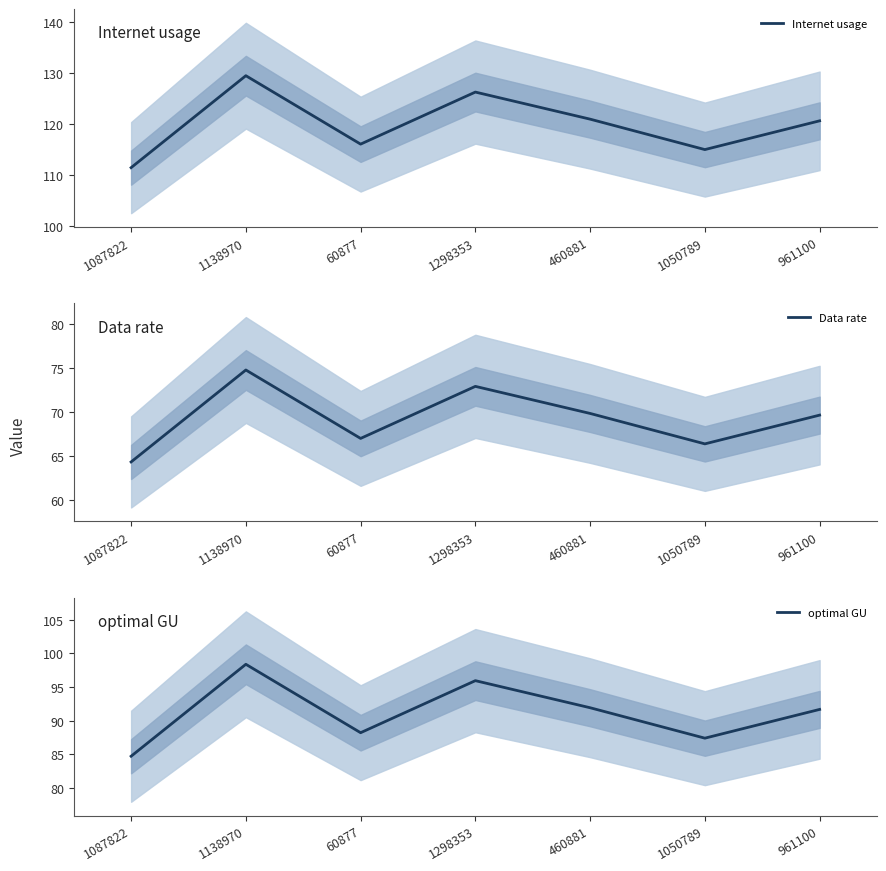

What is the total value across all series at 460881?

282.7